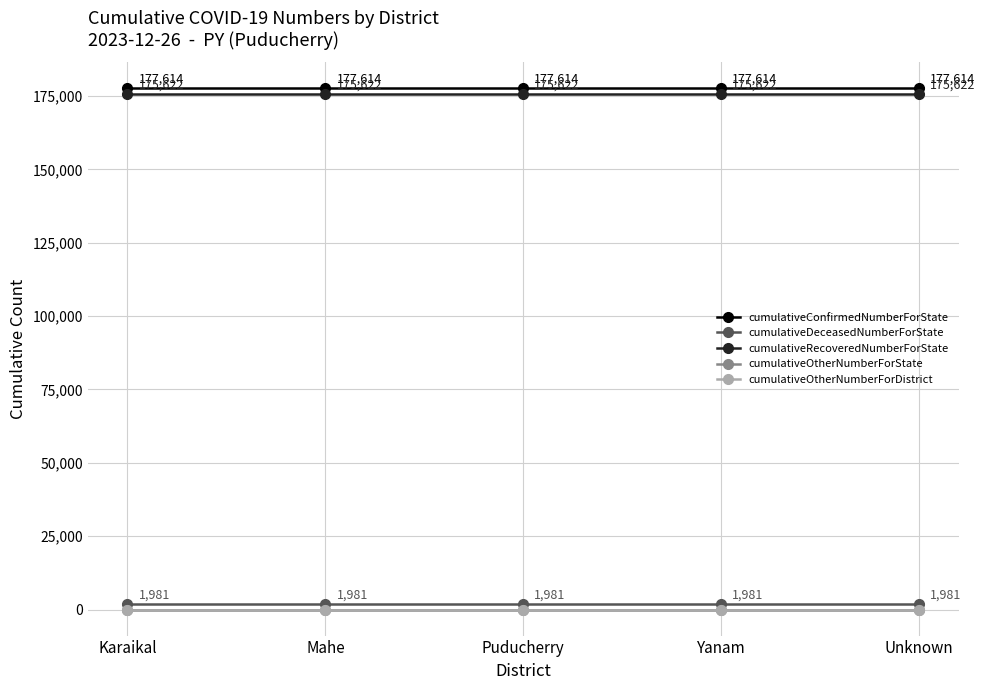

List the series in order of their peak value, highest first.

cumulativeConfirmedNumberForState, cumulativeRecoveredNumberForState, cumulativeDeceasedNumberForState, cumulativeOtherNumberForState, cumulativeOtherNumberForDistrict